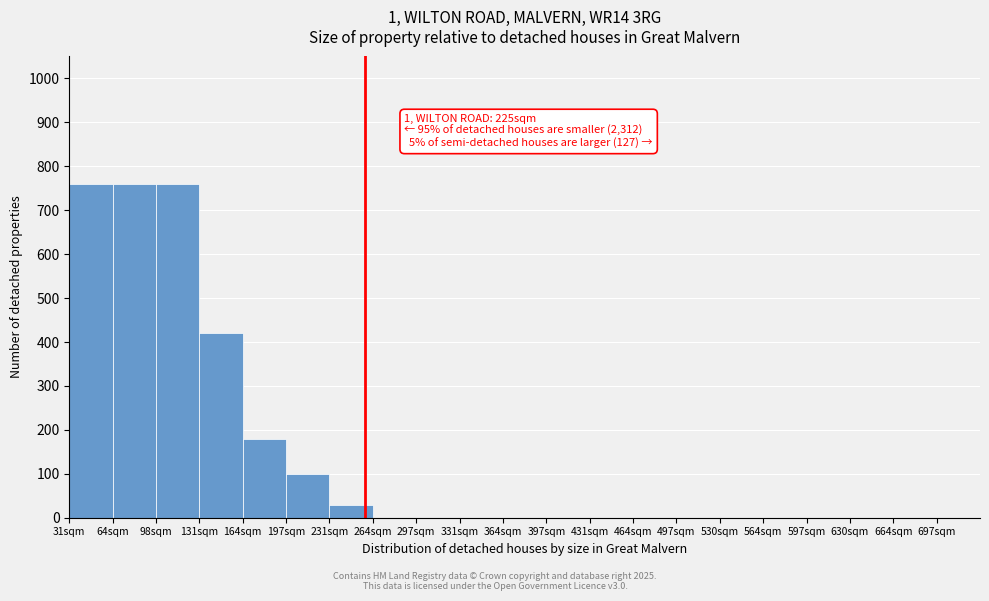

Reading right to left, transcribe all the data shown in this chart.

697sqm=0	664sqm=0	630sqm=0	597sqm=0	564sqm=0	530sqm=0	497sqm=0	464sqm=0	431sqm=0	397sqm=0	364sqm=0	331sqm=0	297sqm=0	264sqm=0	231sqm=30	197sqm=100	164sqm=180	131sqm=420	98sqm=760	64sqm=760	31sqm=760